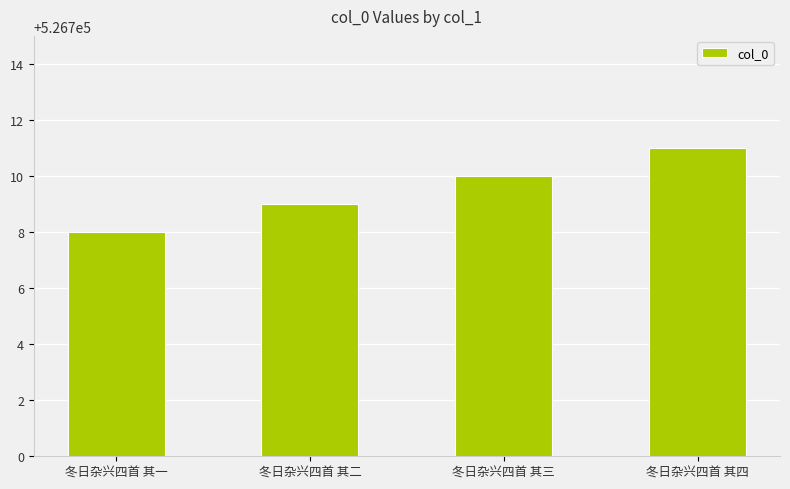

List the labels in order of value, largest first.

冬日杂兴四首 其四, 冬日杂兴四首 其三, 冬日杂兴四首 其二, 冬日杂兴四首 其一